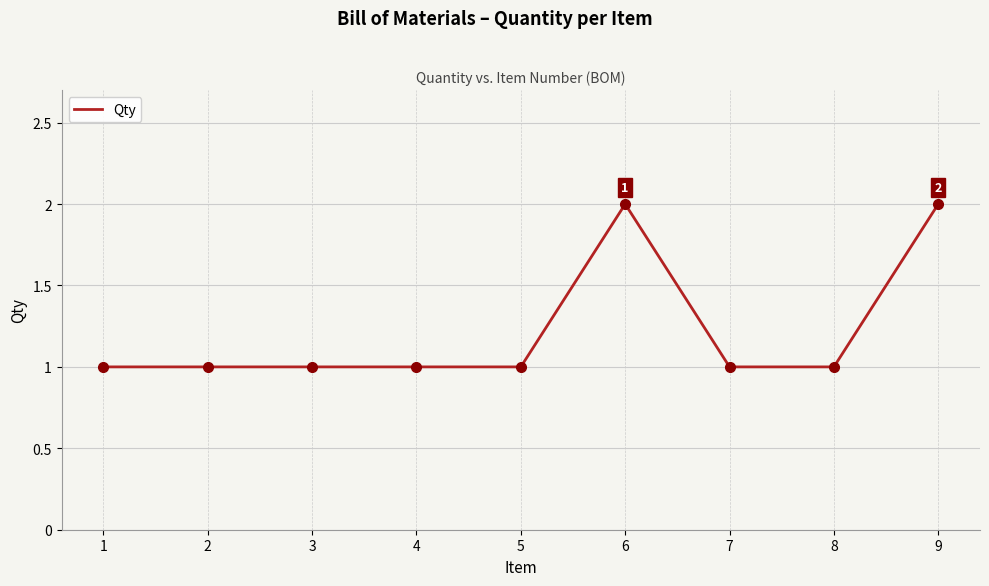

True or false: the data has more than 0 interior local peaks.

True